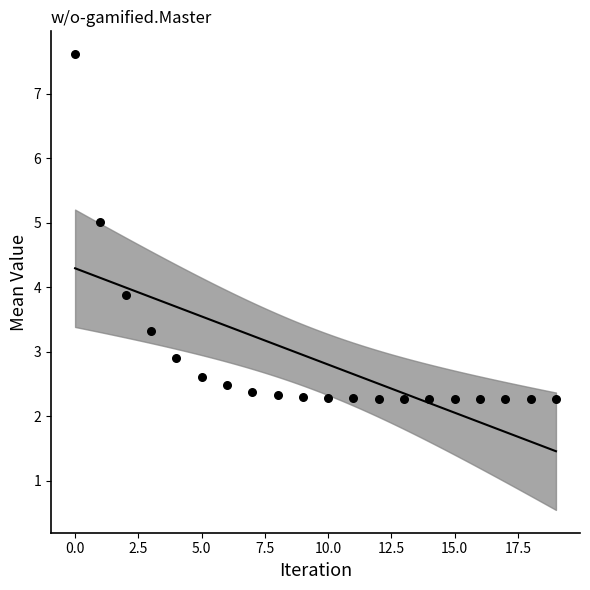

What Y value in the scatter plot is closest to 4?

3.9